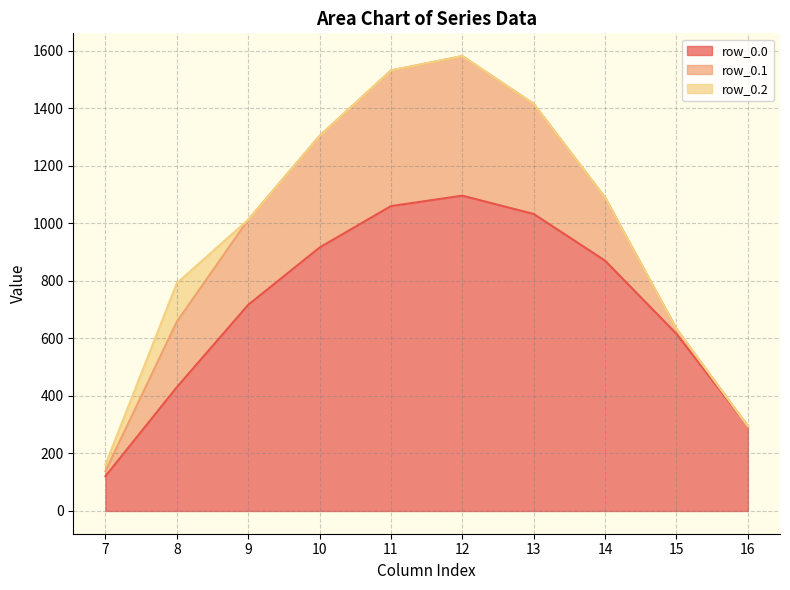

What is the sum of all row_0.2 values?

156.5